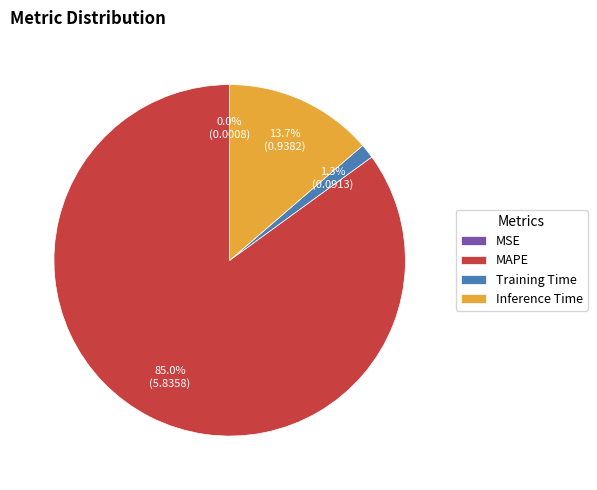

To the nearest percent, what is the difference between the Training Time and Inference Time slice percentages?

12%